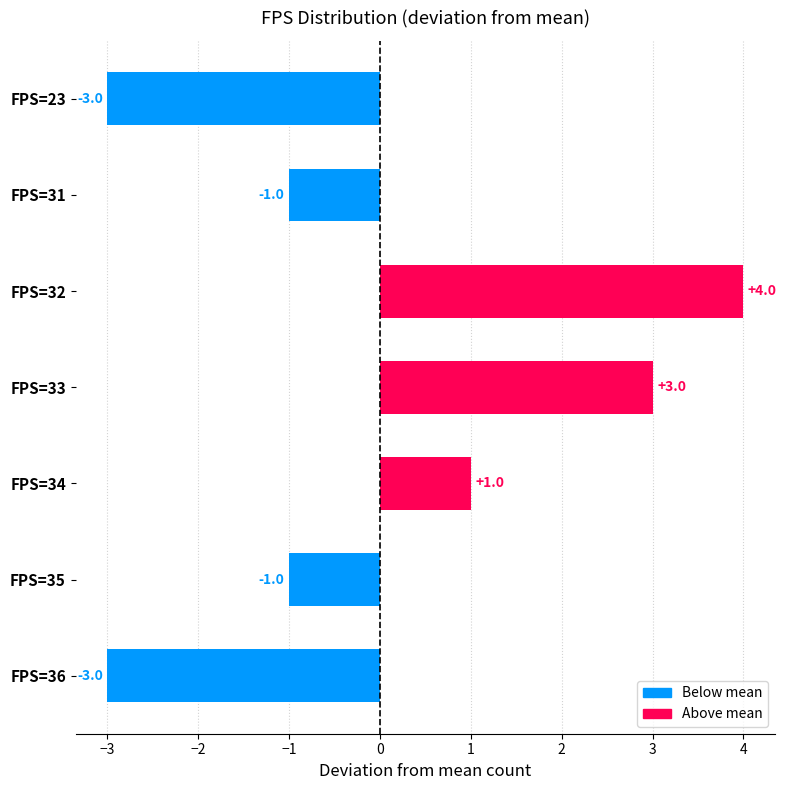

Reading top to bottom, list all the values displayed in this chart.

-3	-1	4	3	1	-1	-3